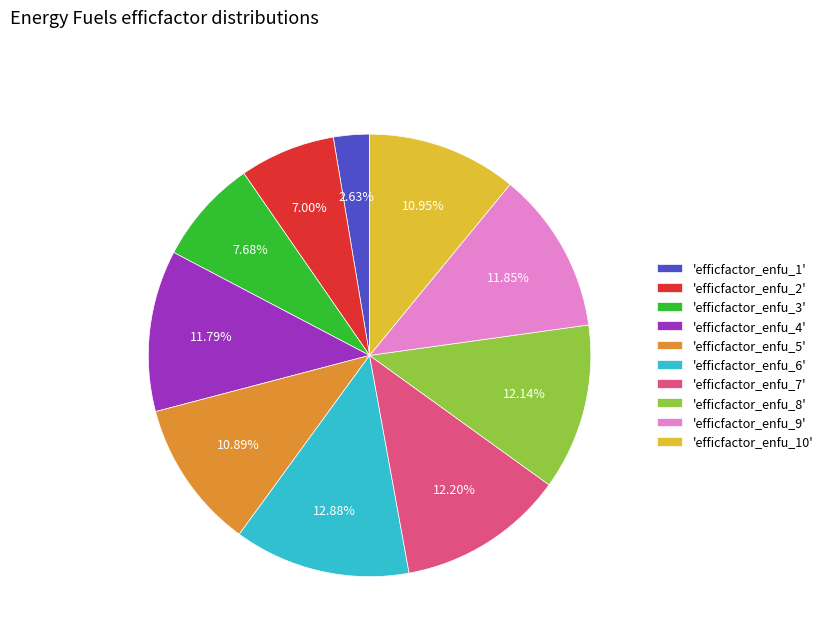

Is the sum of 'efficfactor_enfu_10' and 'efficfactor_enfu_7' greater than half?

No